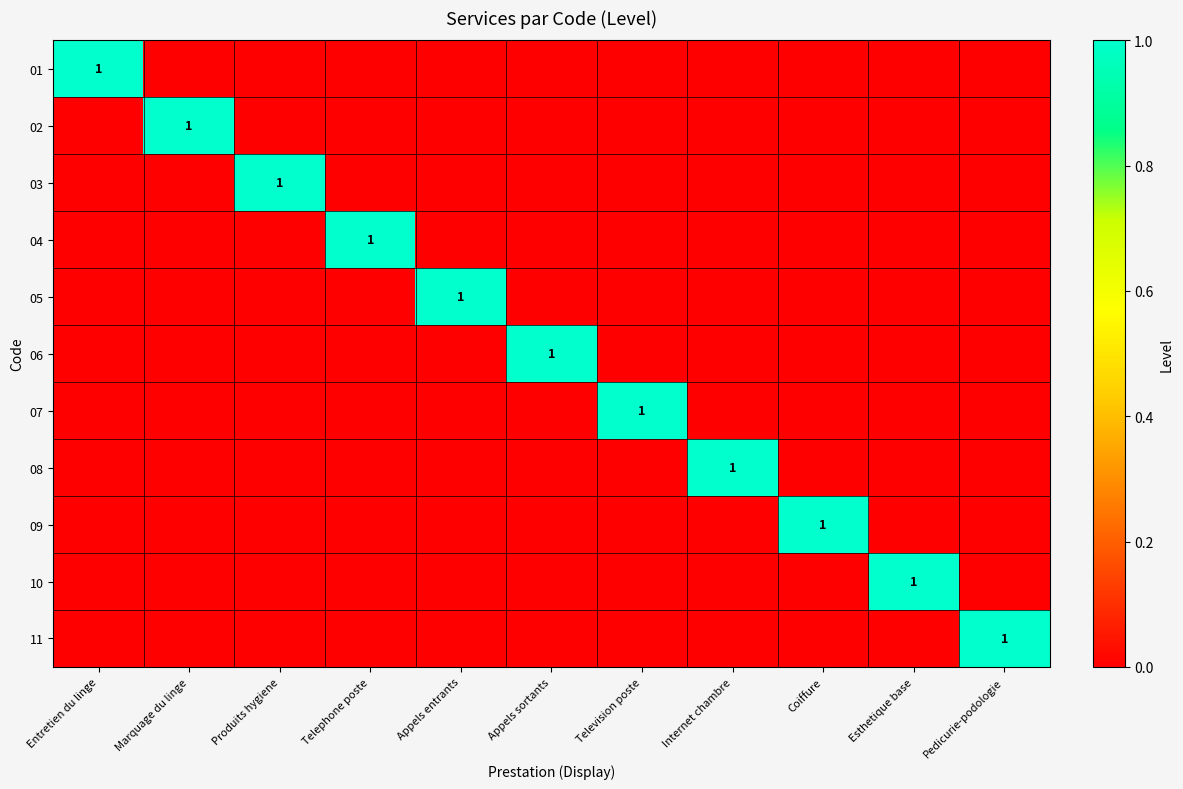

Is the value of 07 at Coiffure greater than the value of 03 at Marquage du linge?

No